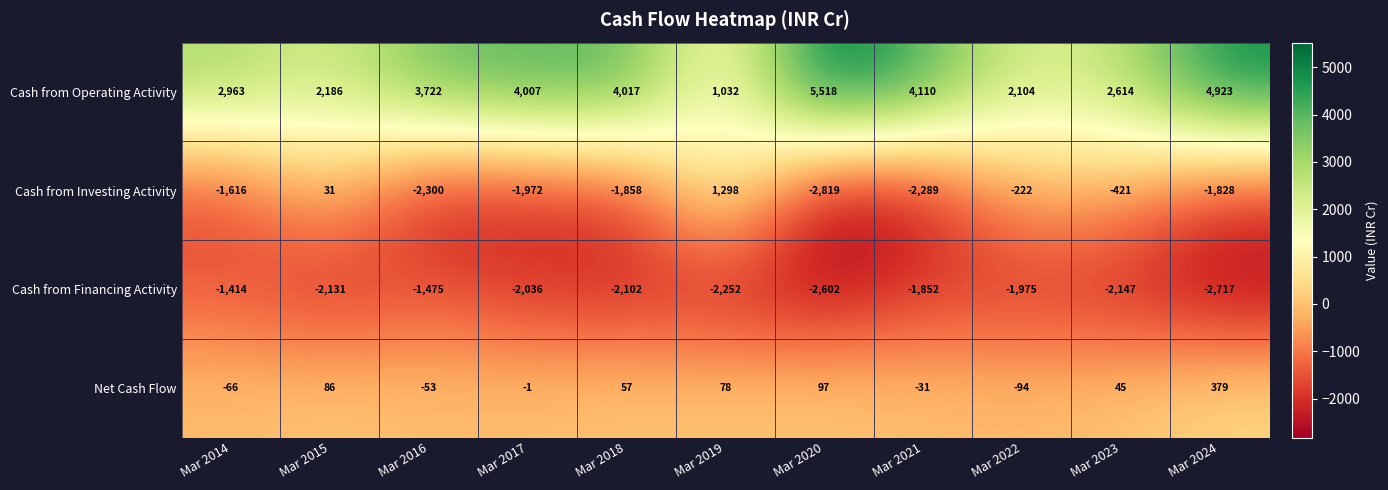

The Cash from Operating Activity series shows 1655 at Mar 2018. True or false?

False